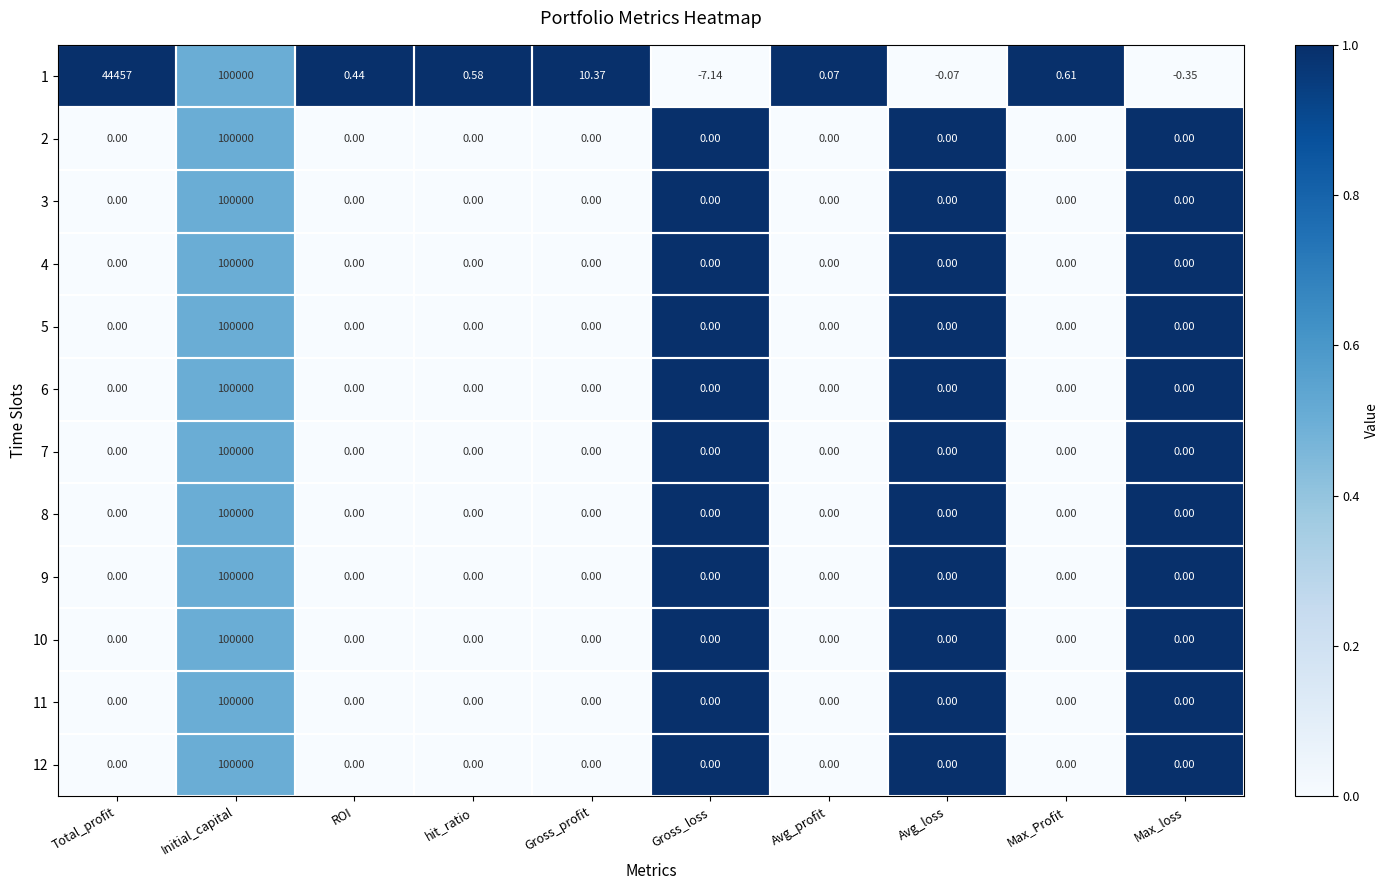

At which category is the sum across all series the highest?

Initial_capital